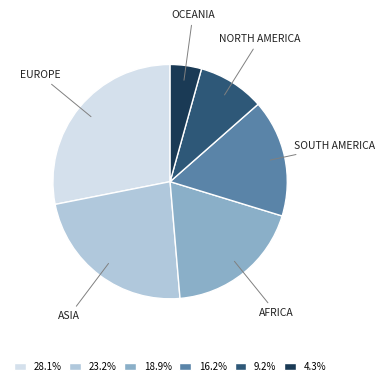

What is the ratio of the value at 28.1% to the value at 4.3%?

6.5